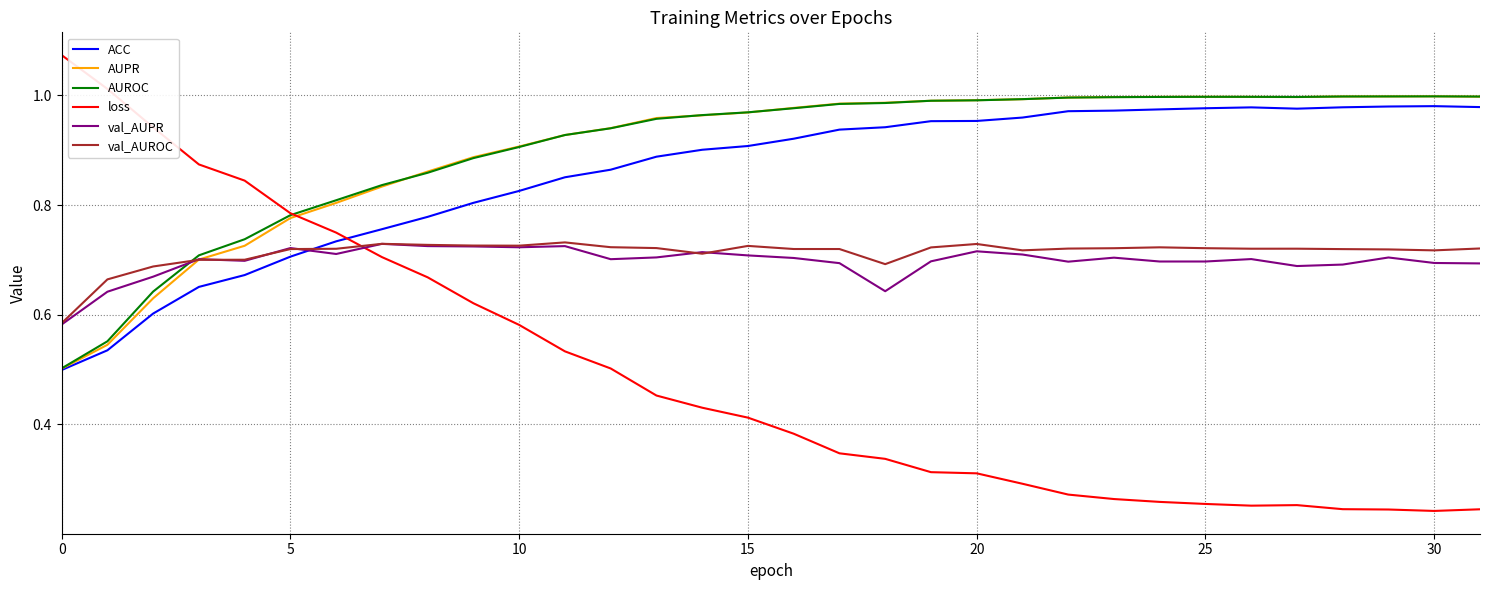

What are all the series names shown in the legend?

ACC, AUPR, AUROC, loss, val_AUPR, val_AUROC